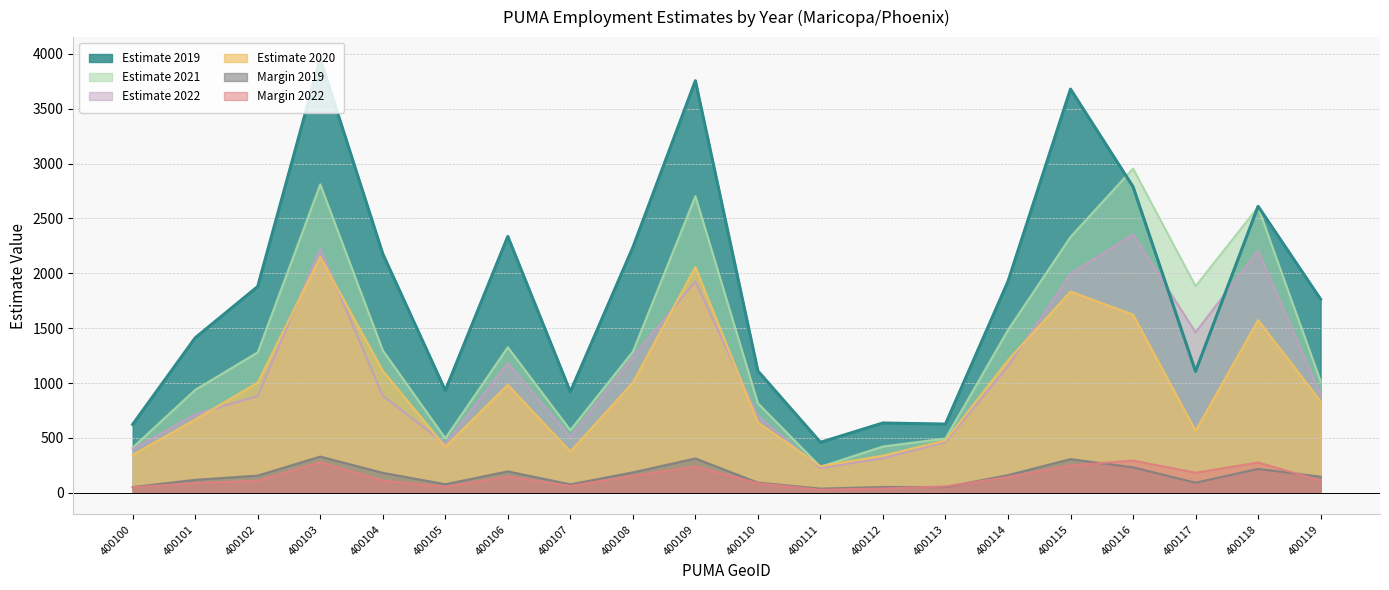

How many intersections are there between e_19 and e_21?

2